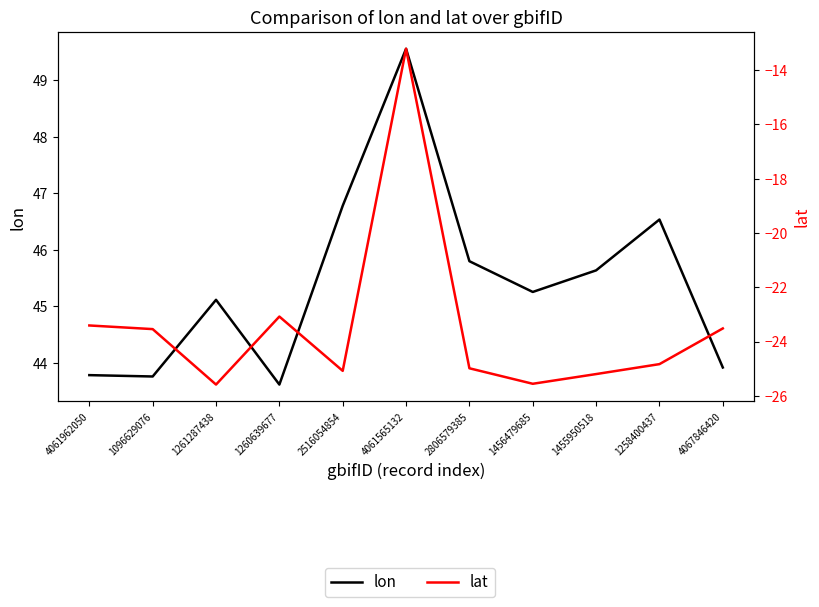

Which series has the largest range (max minus min)?

lat